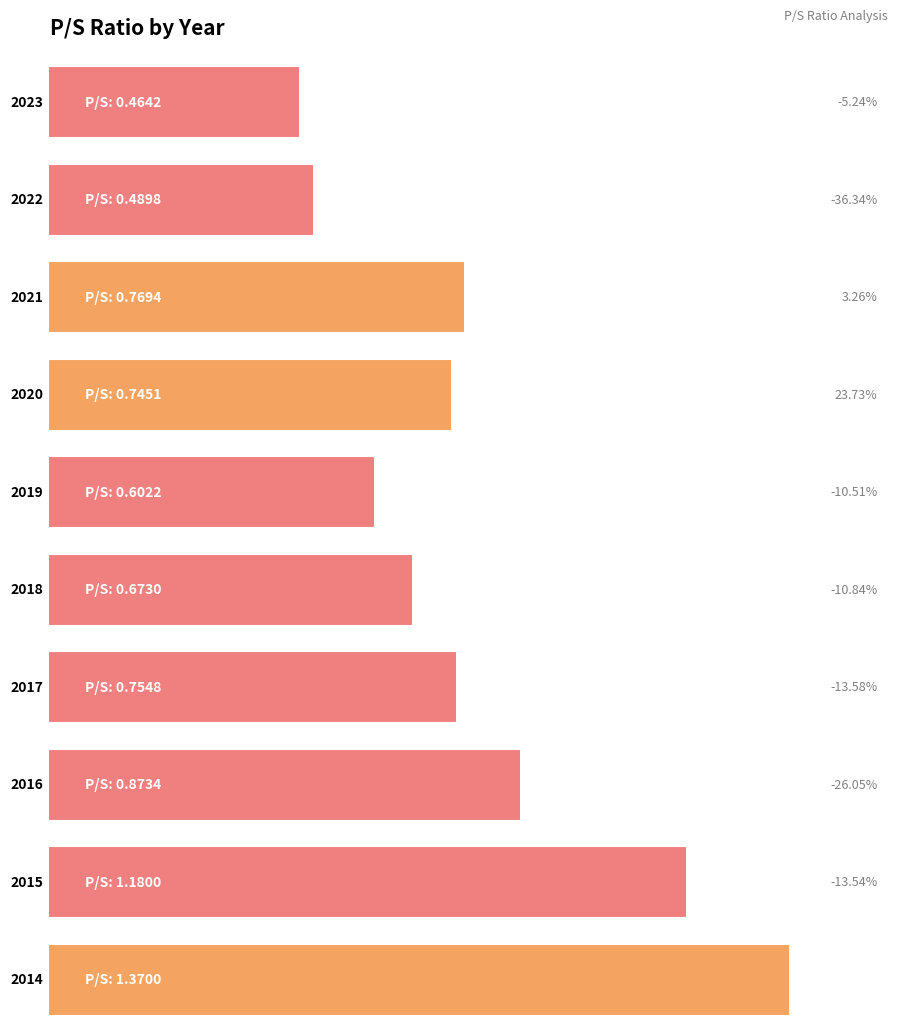

Reading left to right, list all the values displayed in this chart.

2023=0.5	2022=0.5	2021=0.8	2020=0.7	2019=0.6	2018=0.7	2017=0.8	2016=0.9	2015=1.2	2014=1.4